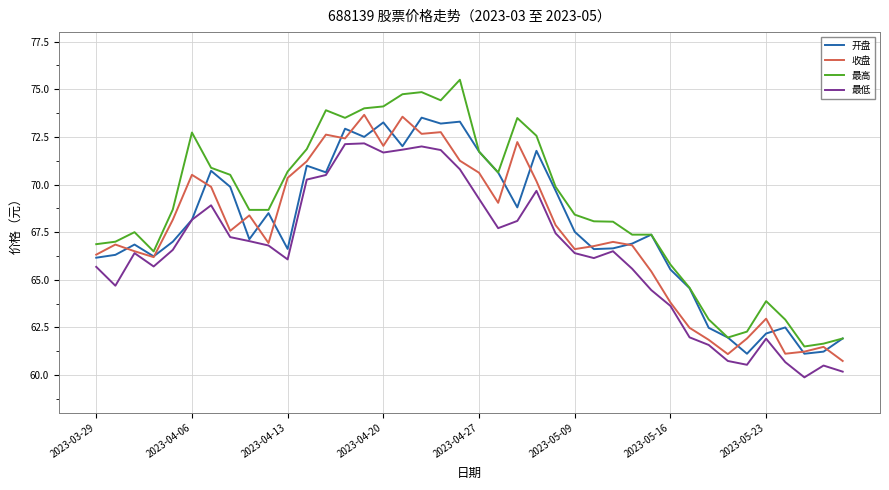

True or false: 最高 and 最低 intersect in this chart.

False